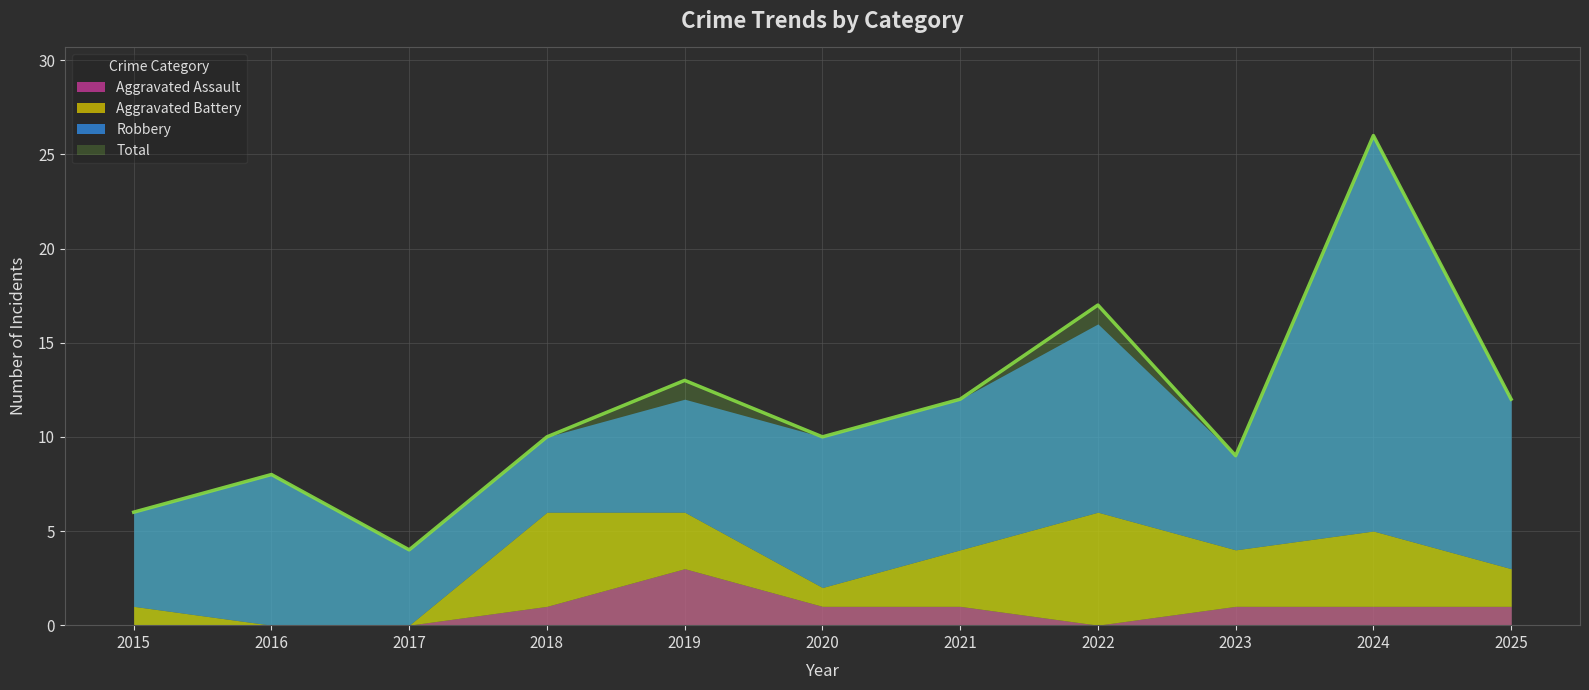

What is the sum of all Aggravated Battery values?

28